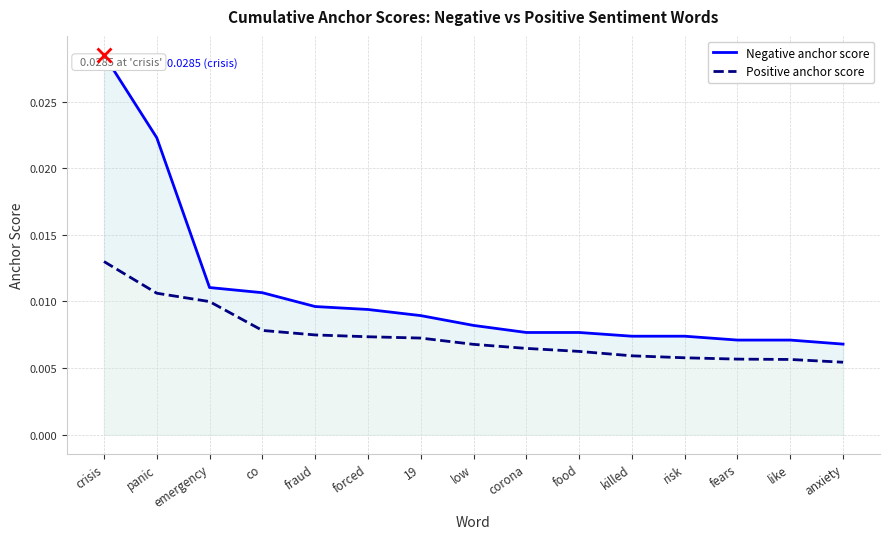

Which has a higher value, forced or anxiety?

forced